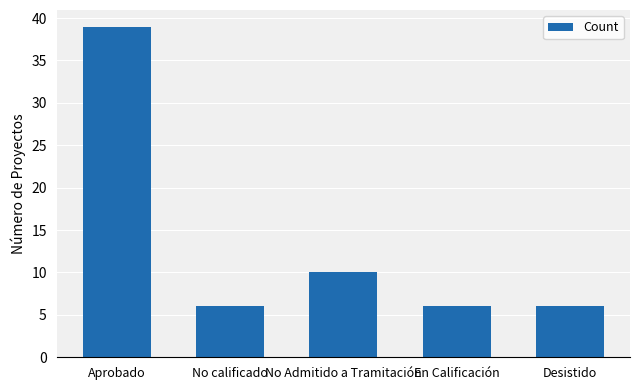

What is the difference between the maximum and second lowest values?

33